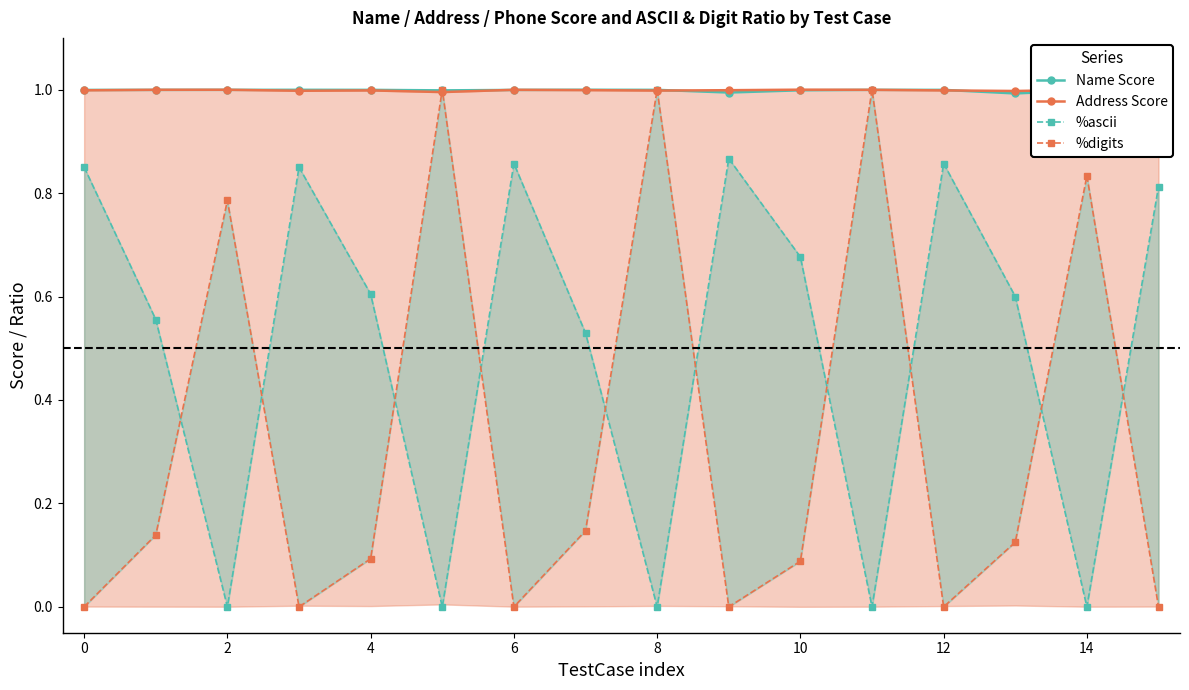

Reading left to right, transcribe all the data shown in this chart.

Name Score: 1.0	1.0	1.0	1.0	1.0	1.0	1.0	1.0	1.0	1.0	1.0	1.0	1.0	1.0	1.0	1.0
Address Score: 1.0	1.0	1.0	1.0	1.0	1.0	1.0	1.0	1.0	1.0	1.0	1.0	1.0	1.0	1.0	1.0
%ascii: 0.8	0.6	0.0	0.8	0.6	0.0	0.9	0.5	0.0	0.9	0.7	0.0	0.9	0.6	0.0	0.8
%digits: 0.0	0.1	0.8	0.0	0.1	1.0	0.0	0.1	1.0	0.0	0.1	1.0	0.0	0.1	0.8	0.0